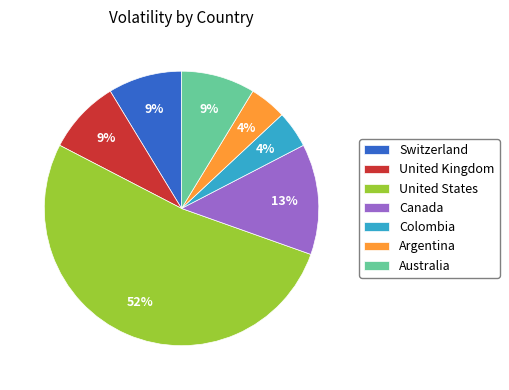

Combined, do United States and Canada account for over 50%?

Yes